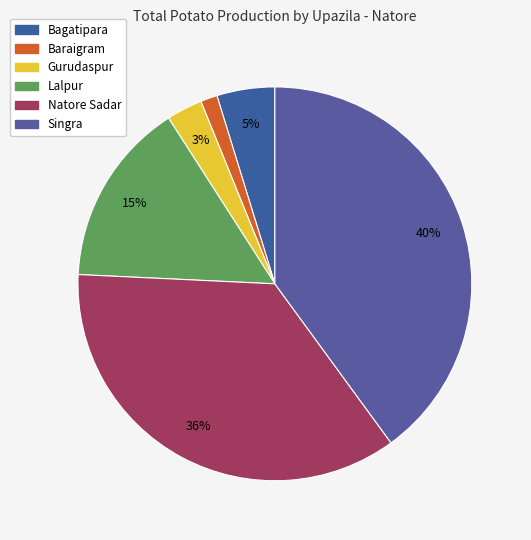

How many segments does this pie chart have?

6